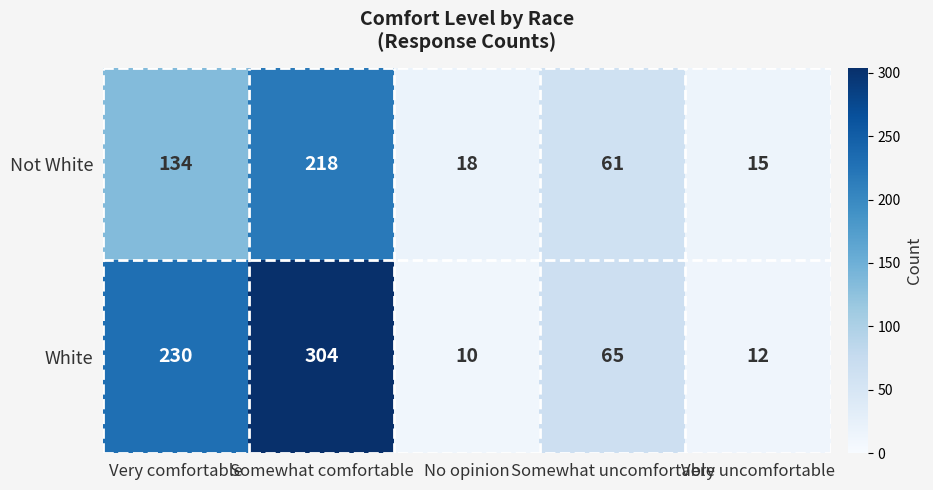

What is the minimum value shown in the chart?

10